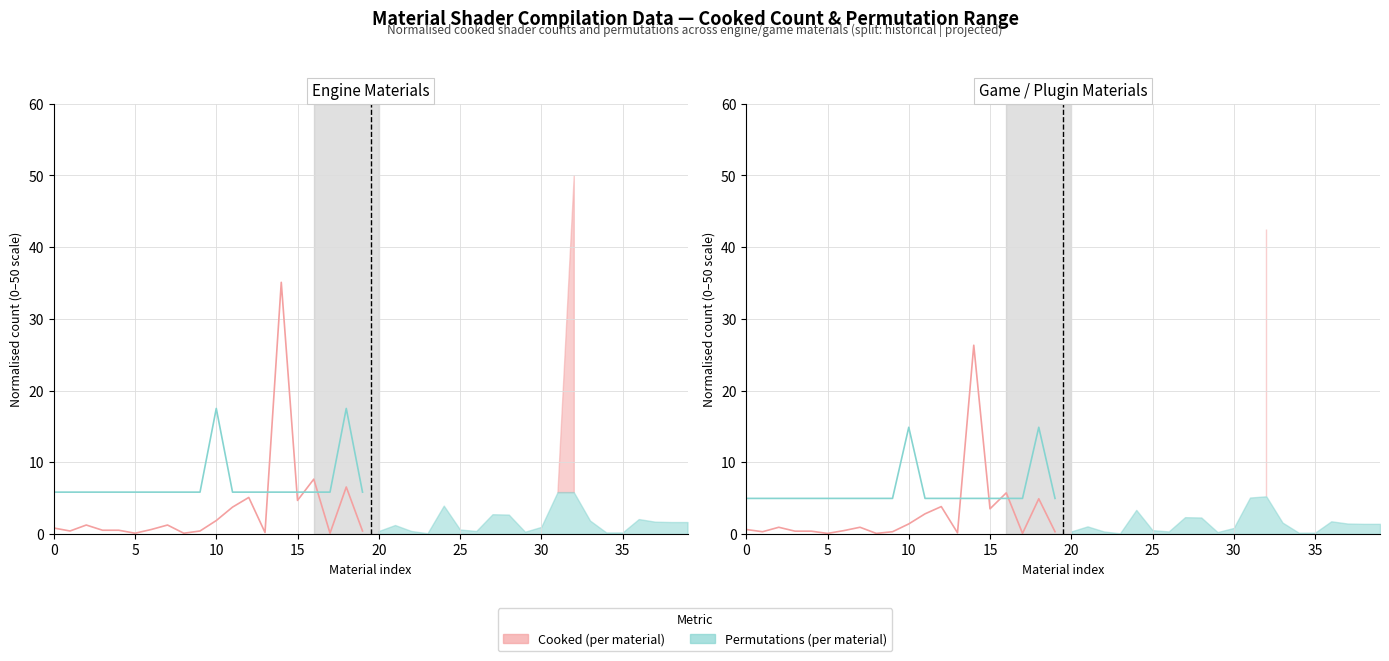

What are all the series names shown in the legend?

Cooked (per material), Permutations (per material)